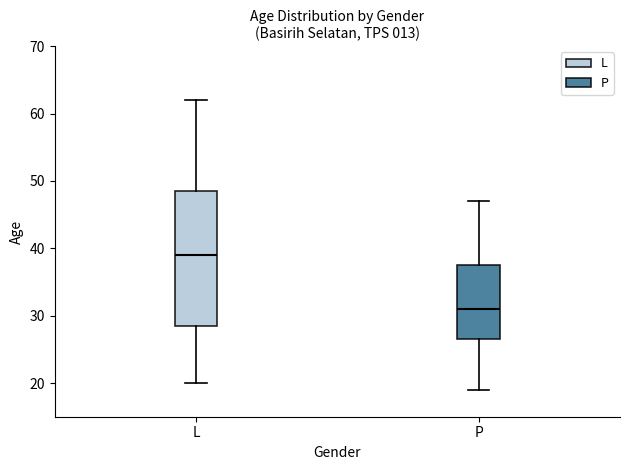

Which box's median line is the highest?

L